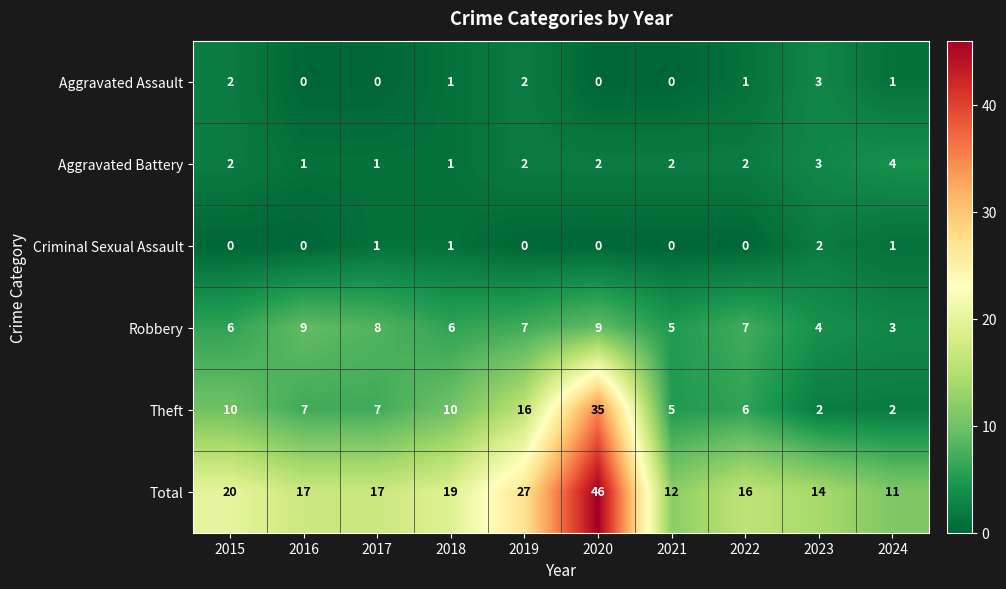

The Criminal Sexual Assault series shows 0 at 2021. True or false?

True